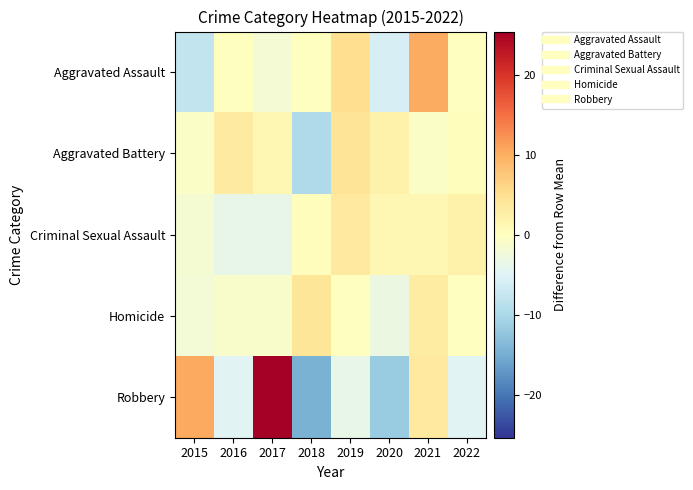

Which series changed the most between 2016 and 2017?

Robbery